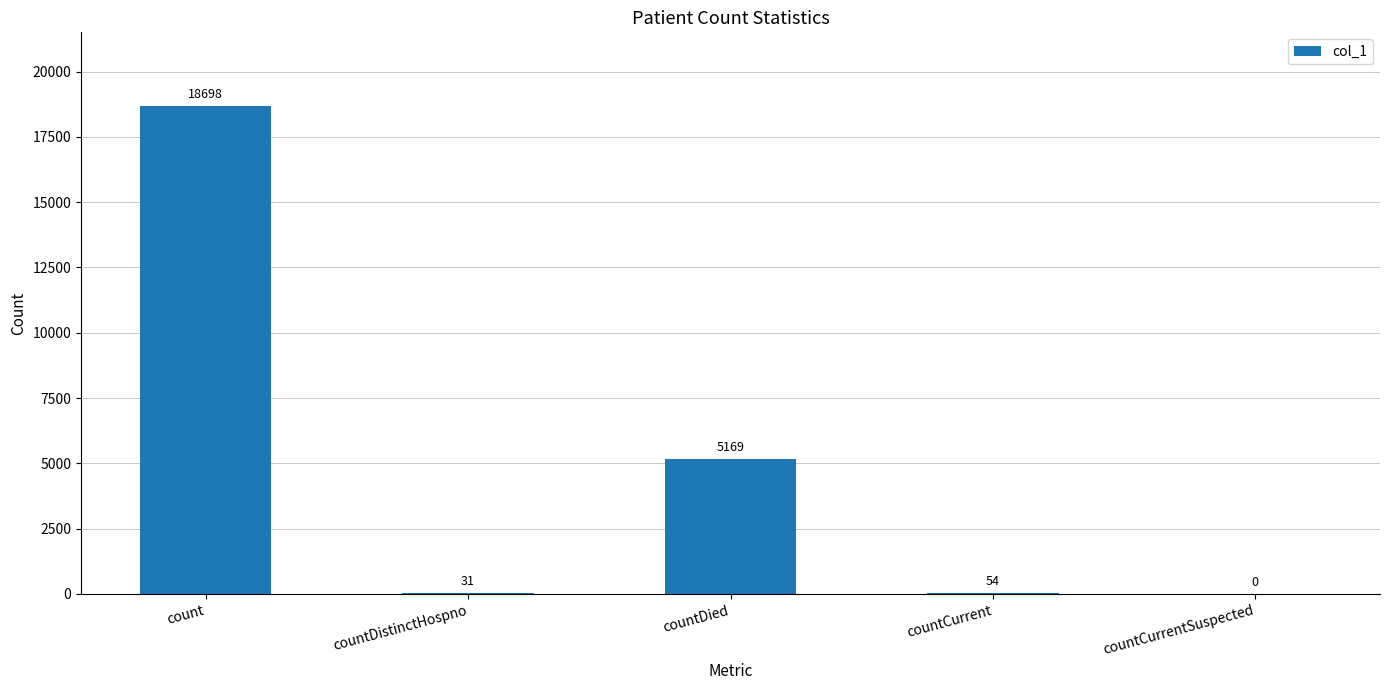

What value does the data have at countDied, to the nearest 10?

5170